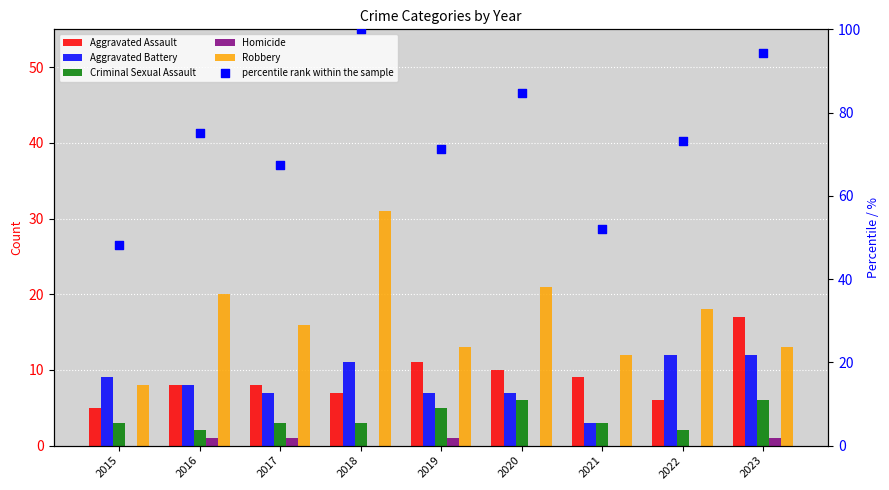

Is the value of Aggravated Assault at 2020 greater than the value of Homicide at 2022?

Yes